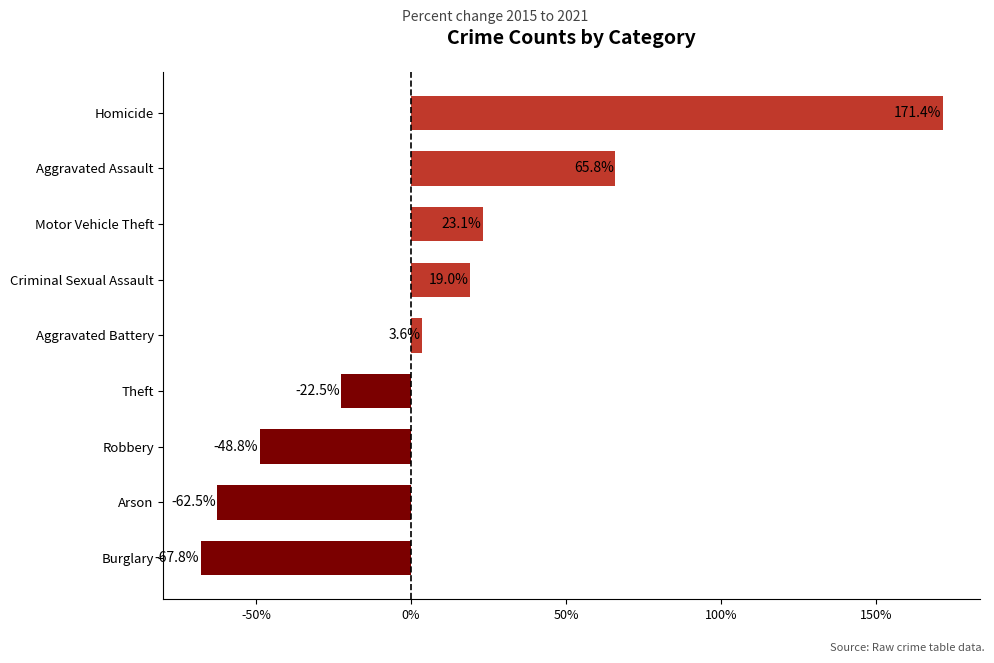

Approximately how many times larger is the value at Aggravated Assault compared to Homicide?

0.4